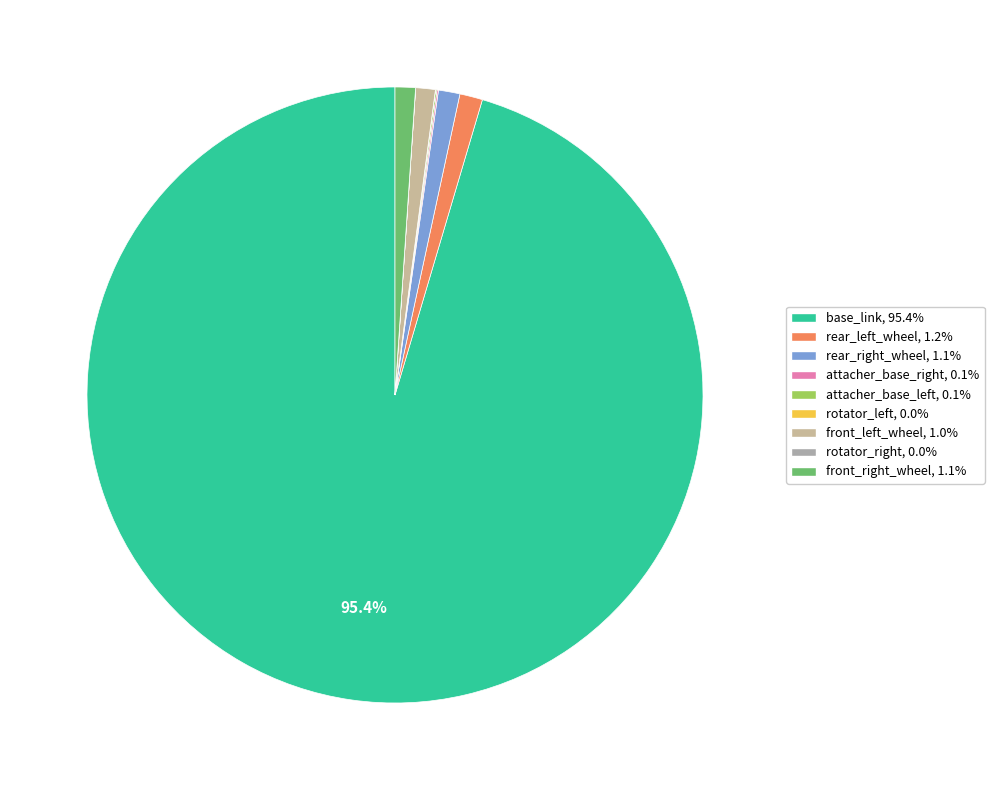

How many slices are in this pie chart?

9